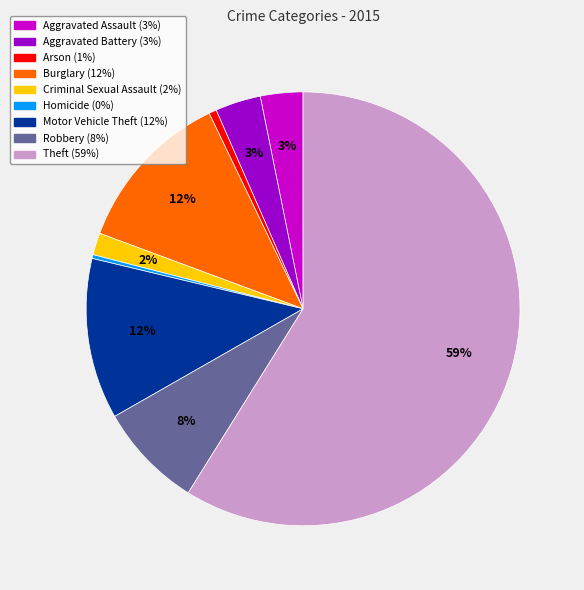

To the nearest percent, what portion does Theft represent?

59%